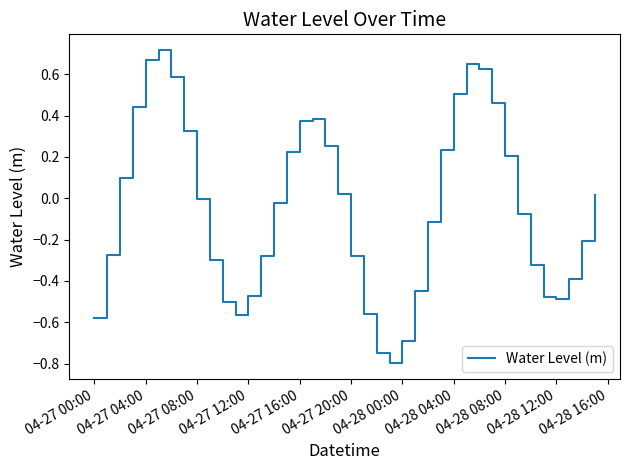

How many distinct data groups are displayed?

1